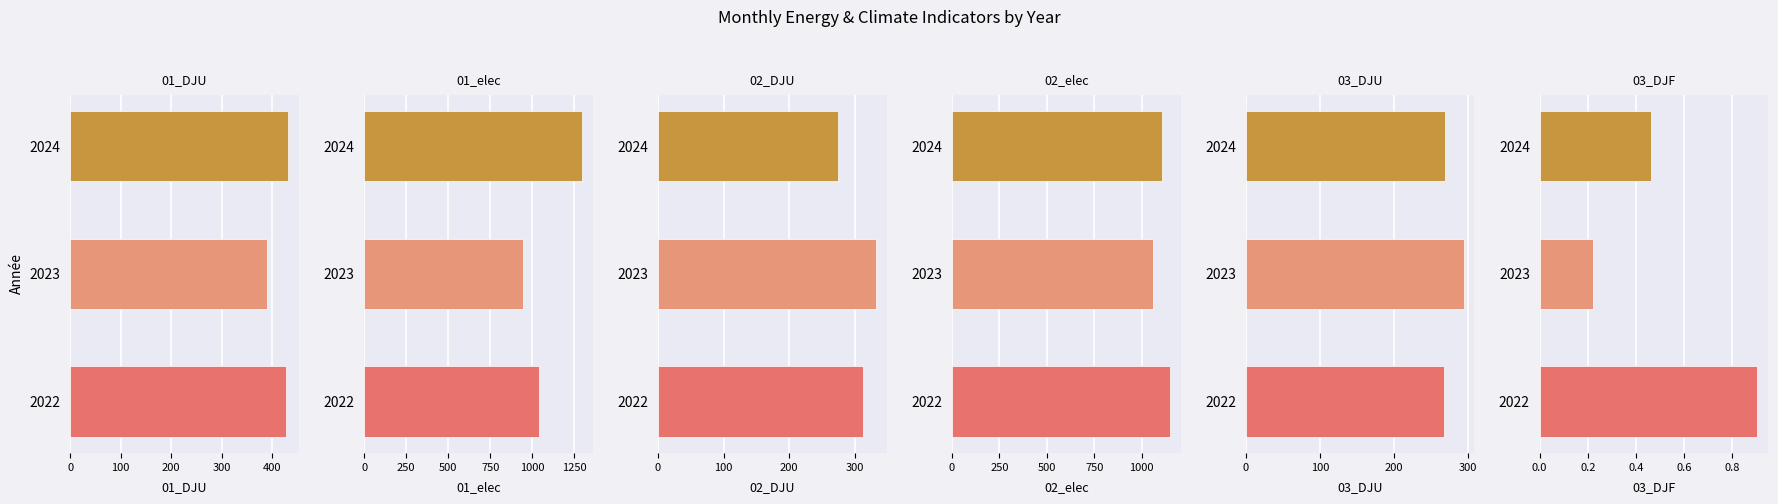

How many values in the 03_DJU series exceed 268?

2